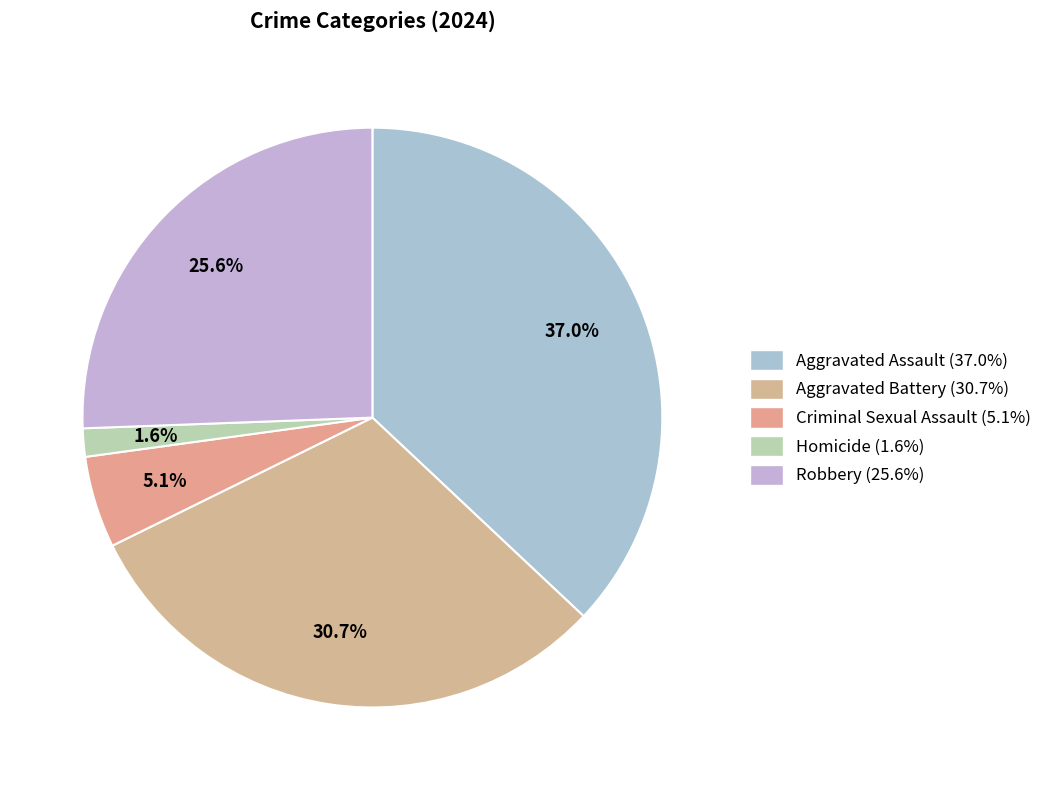

True or false: Aggravated Assault accounts for 37% of the total.

True